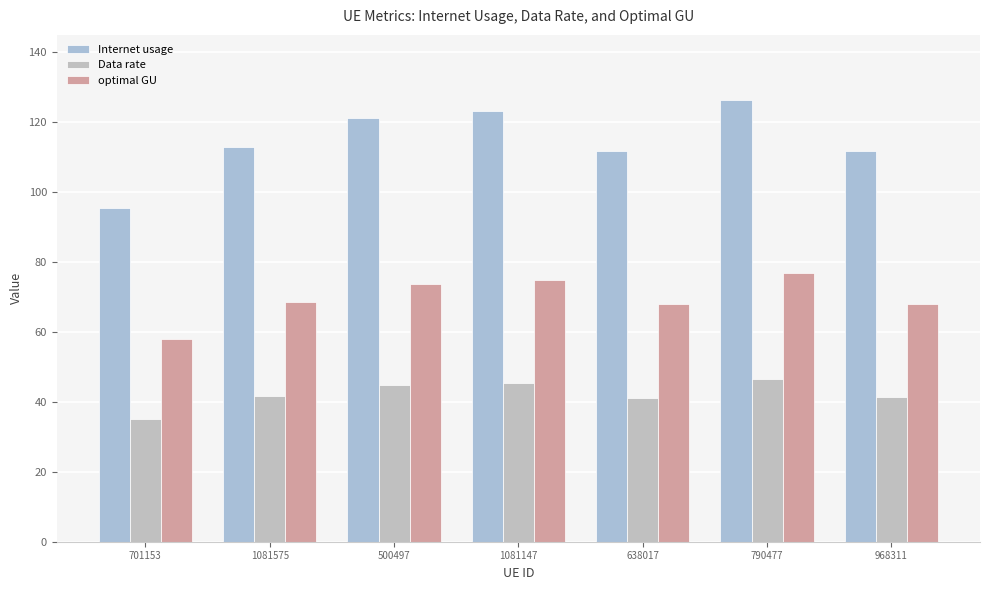

At which category does the chart reach its minimum across all series?

701153